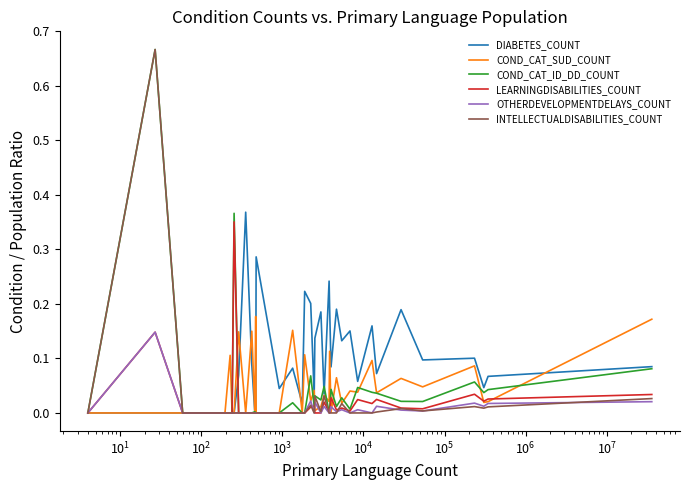

Which series has the largest total across all categories?

DIABETES_COUNT